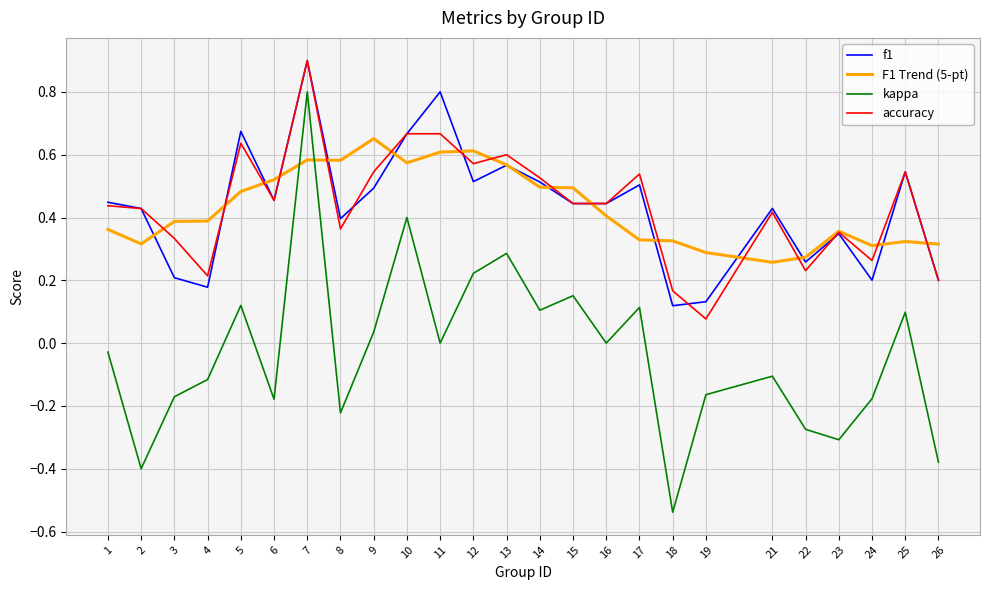

The value of kappa at 5 is 0.1. True or false?

True